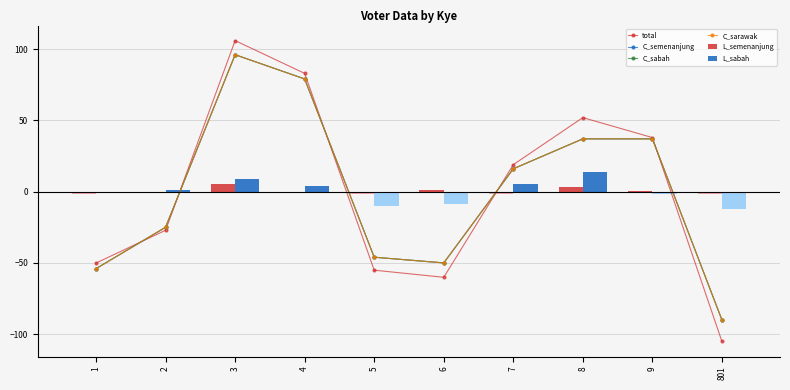

Which series has the largest range (max minus min)?

total